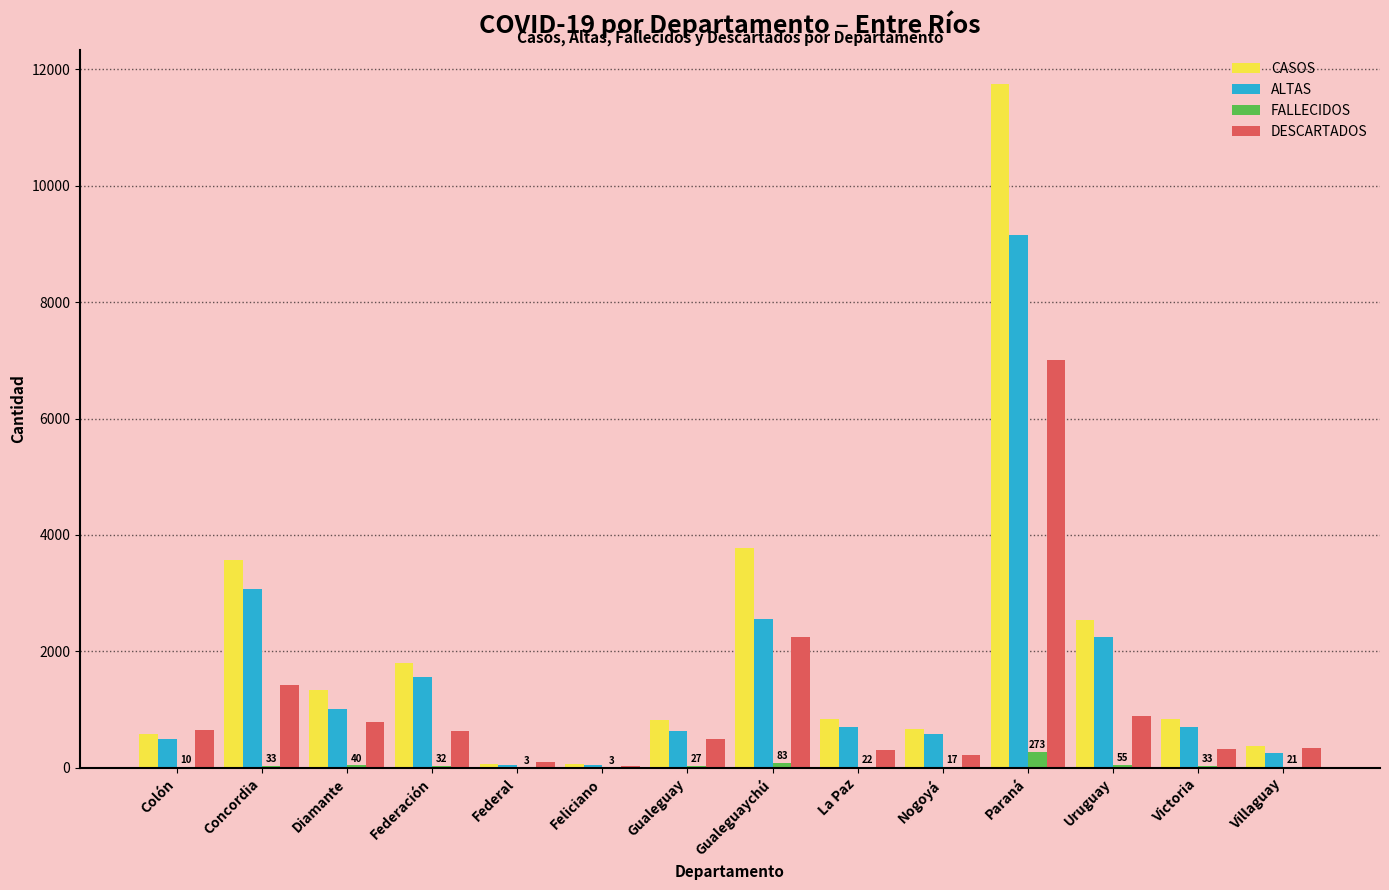

What are all the series names shown in the legend?

CASOS, ALTAS, FALLECIDOS, DESCARTADOS